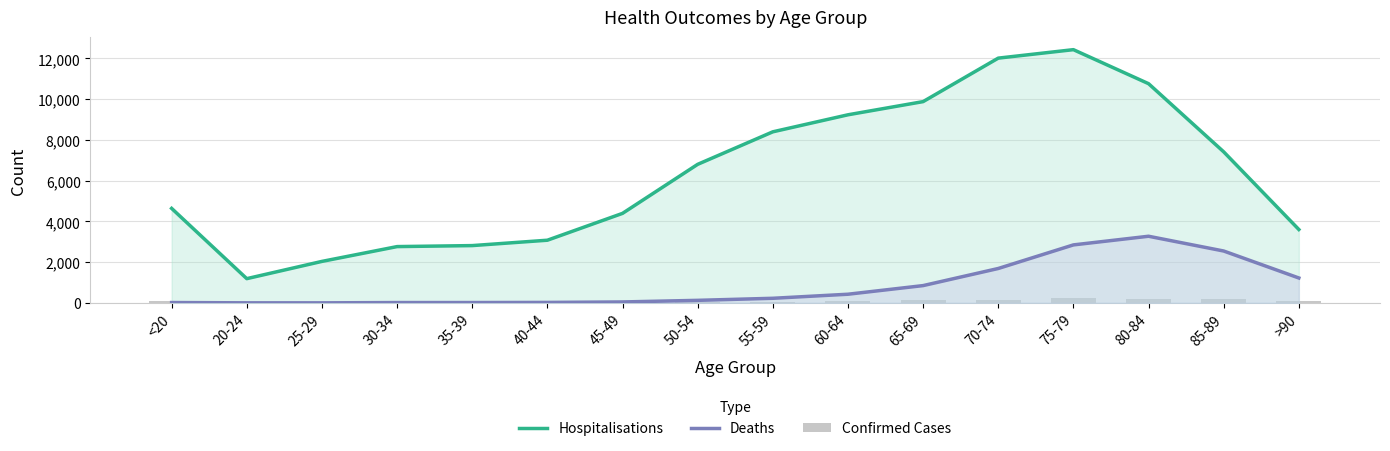

What is the label of the 12th bar from the right?

35-39